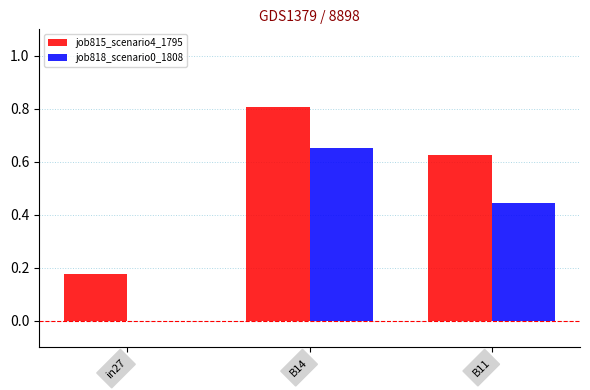

Read the job815_scenario4_1795 value at B14.

0.8